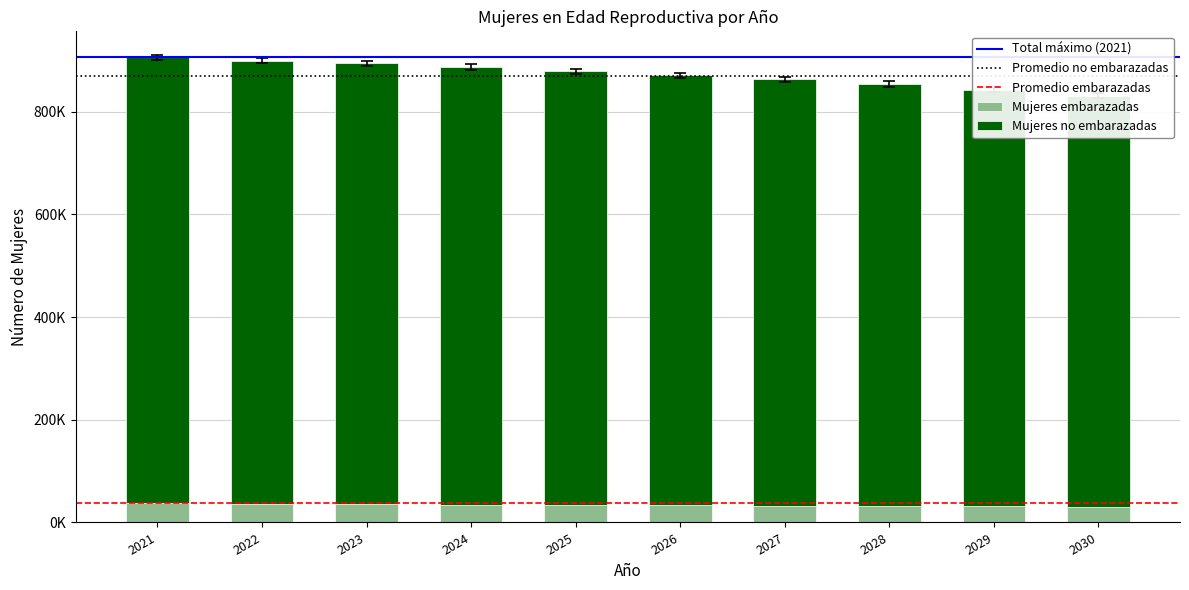

What is the difference between the highest and lowest values at 2025?

811462.0